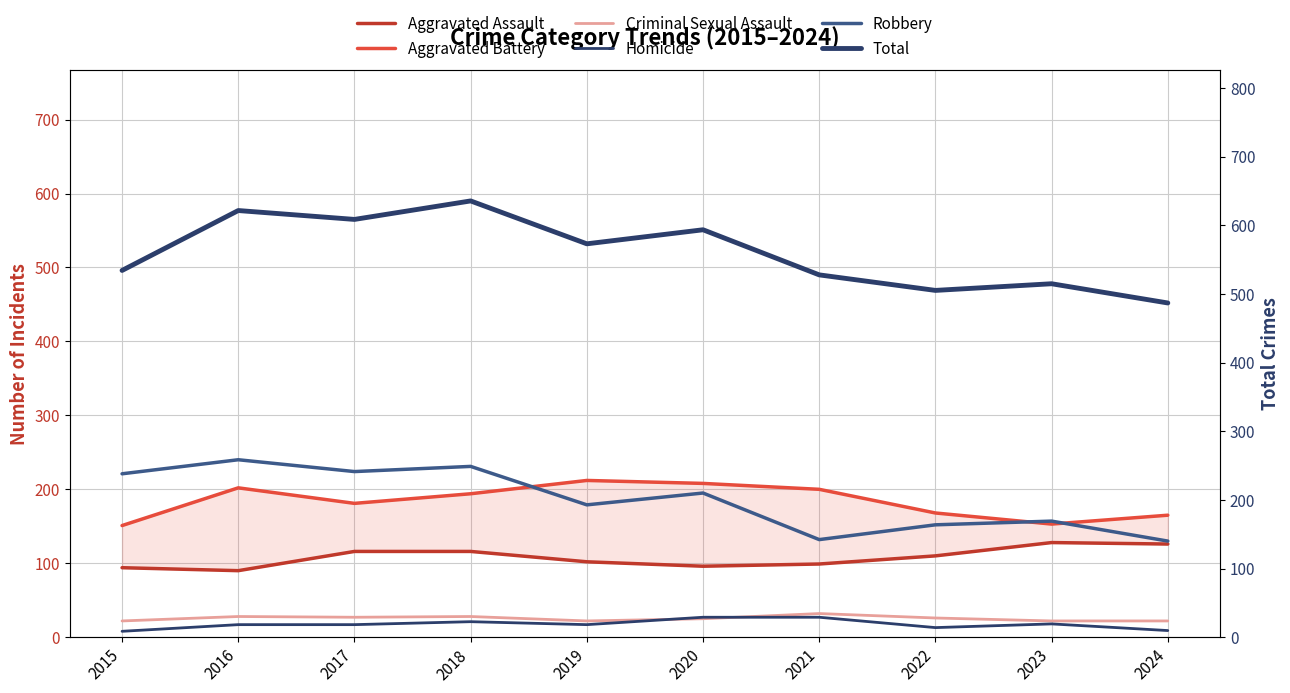

What is the difference between the Robbery values at 2016 and 2020?

45